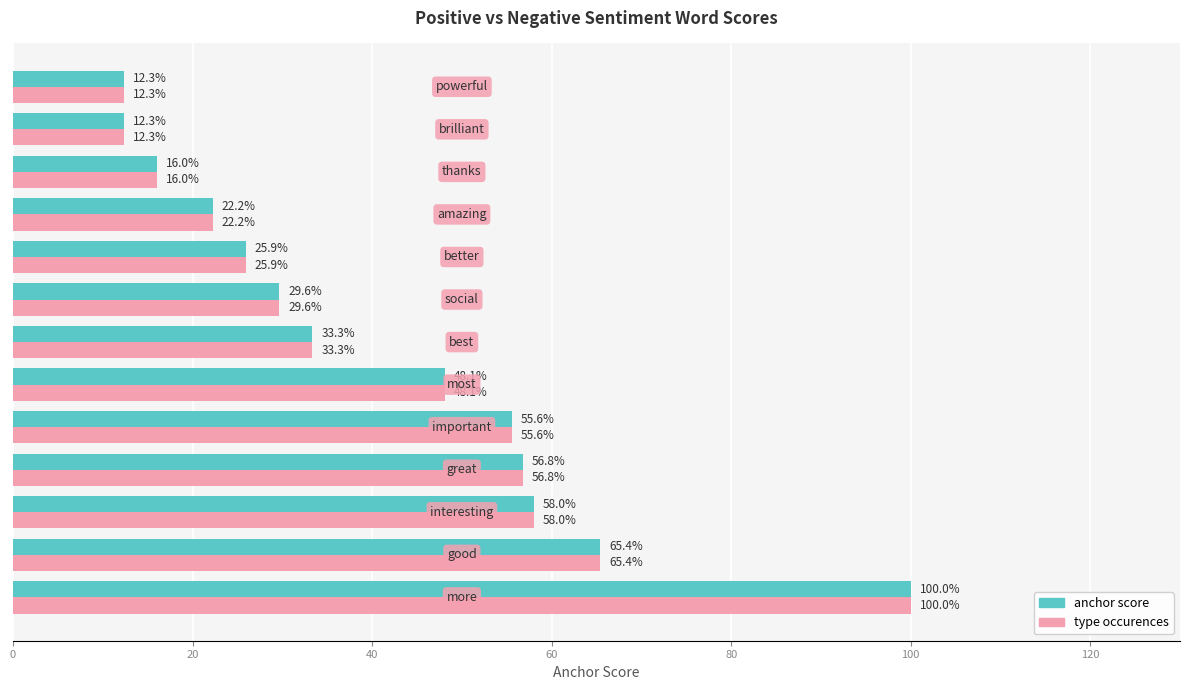

What is the maximum value for anchor score?

100.0